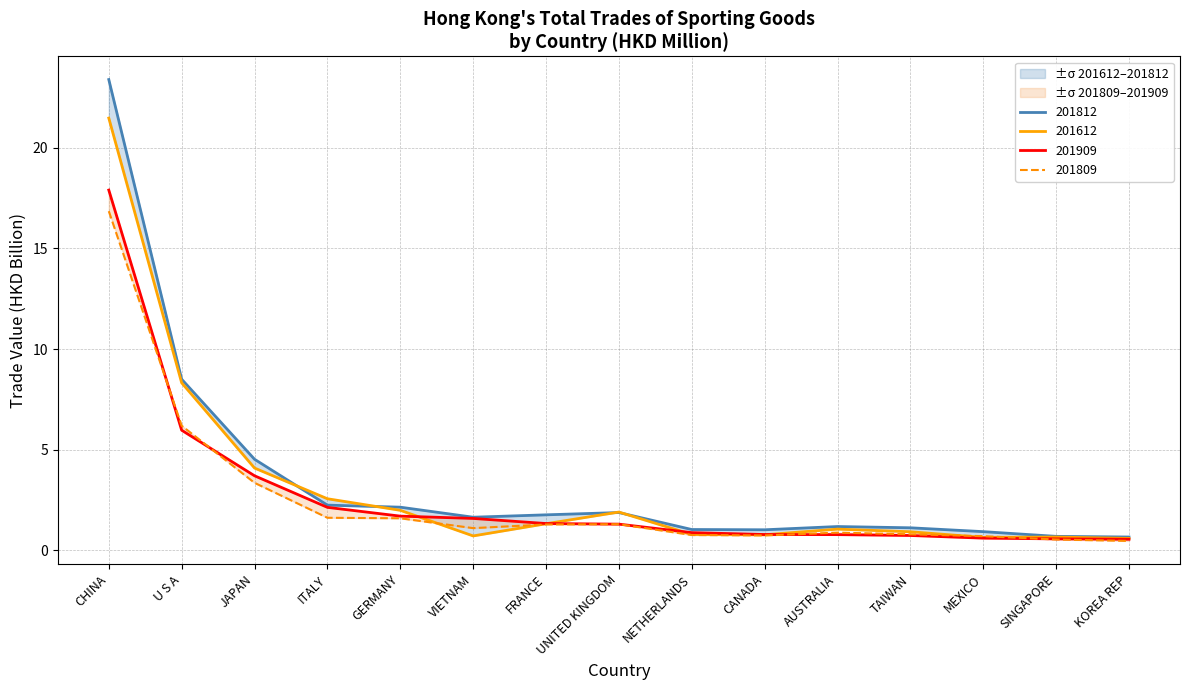

What is the smallest value displayed?

0.5